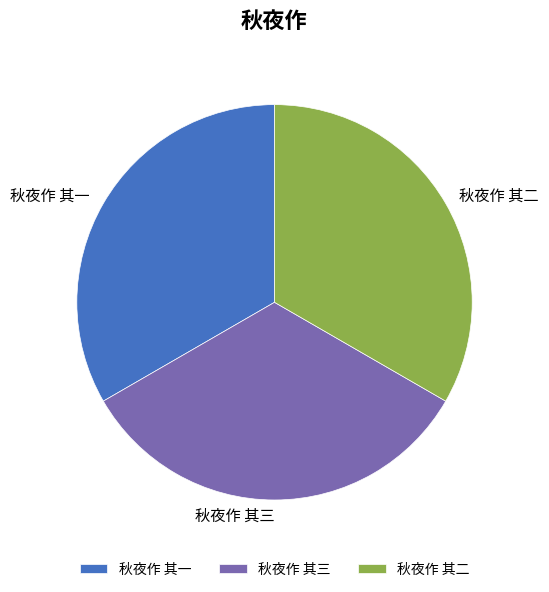

Is it true that 秋夜作 其二 is 20% of the pie?

False